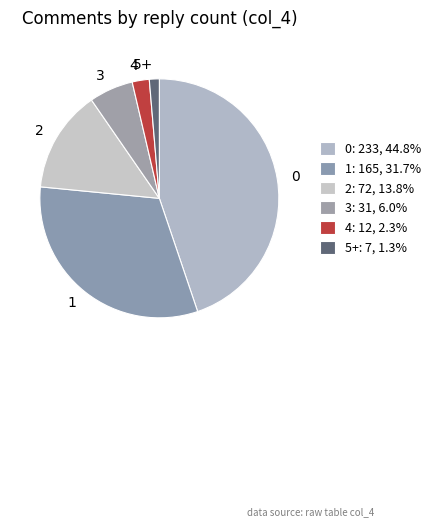

Which category has the smallest portion of the pie?

5+